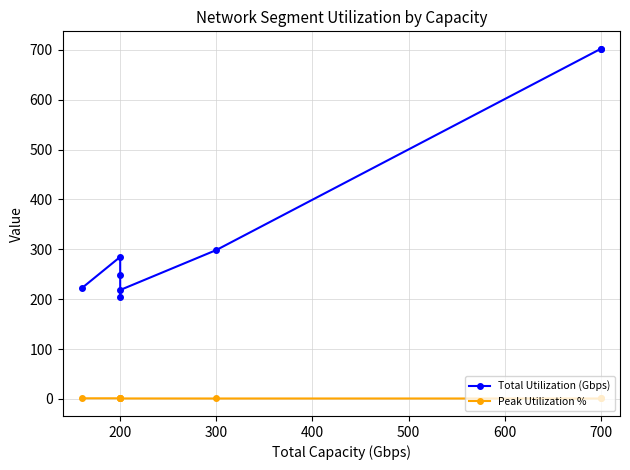

True or false: Total Utilization (Gbps) and Peak Utilization % intersect in this chart.

False